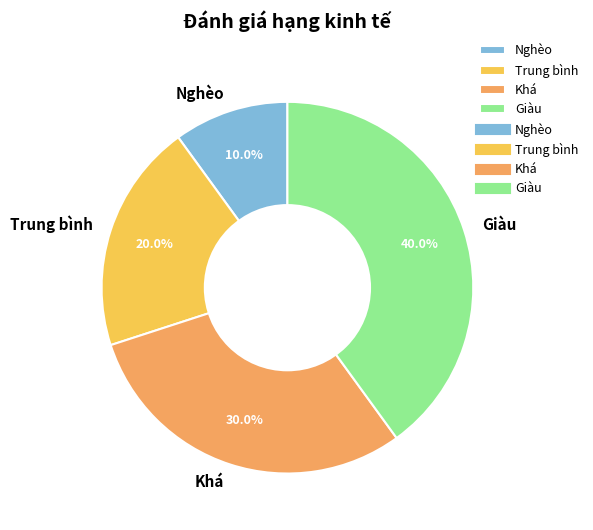

Approximately how many times larger is the value at Trung bình compared to Khá?

0.7